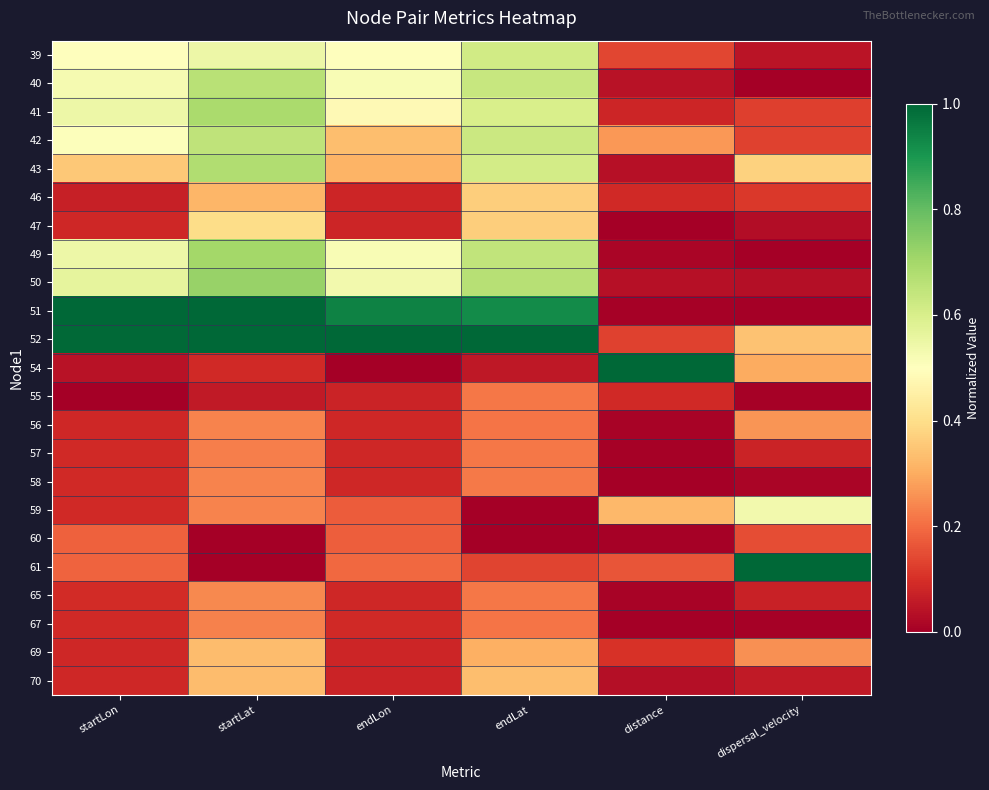

Between startLon and dispersal_velocity, which is larger?

startLon